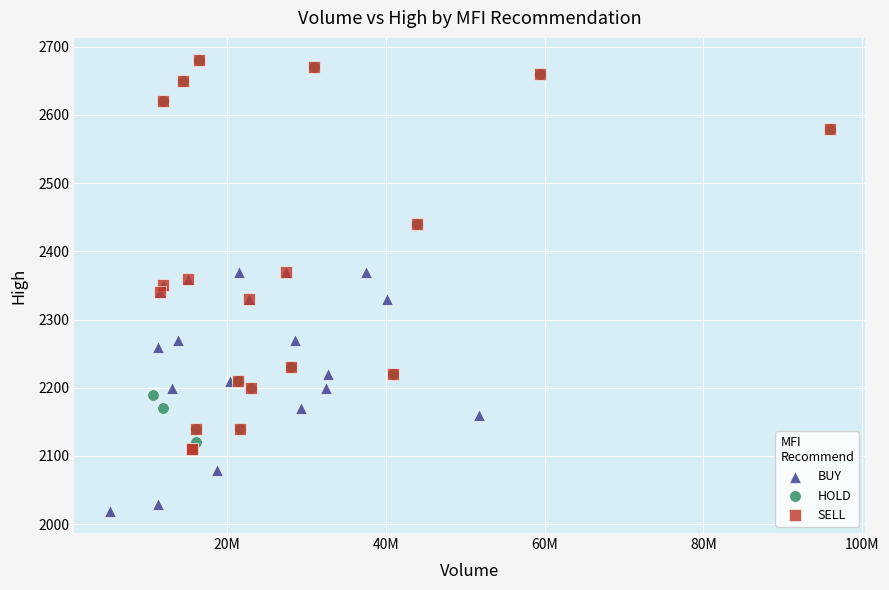

Which series reaches the minimum Y coordinate?

BUY